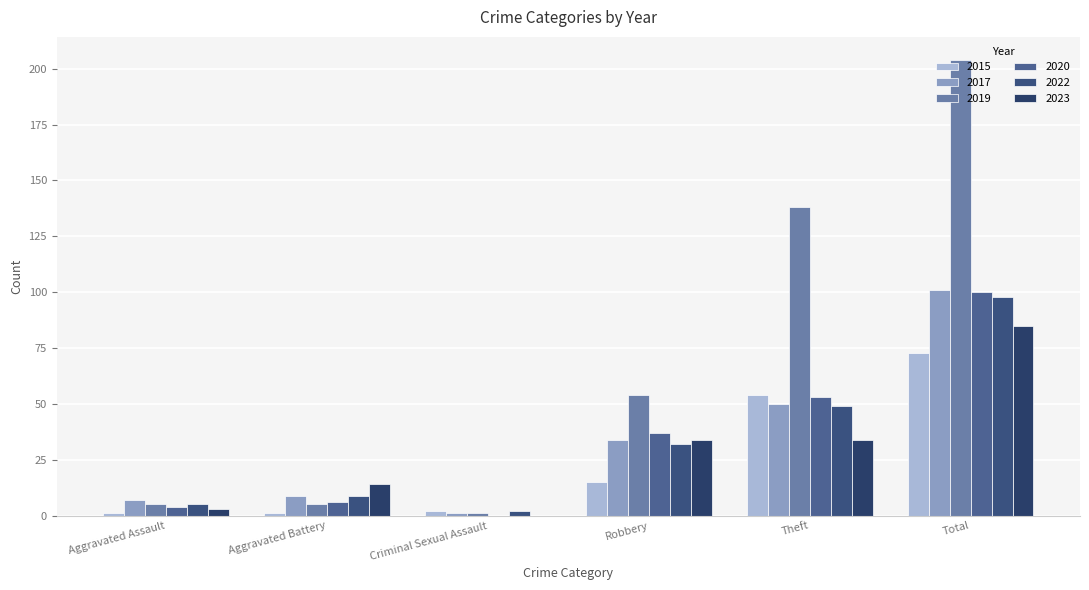

What is the value of the 2015 bar at the 2nd from the left?

1